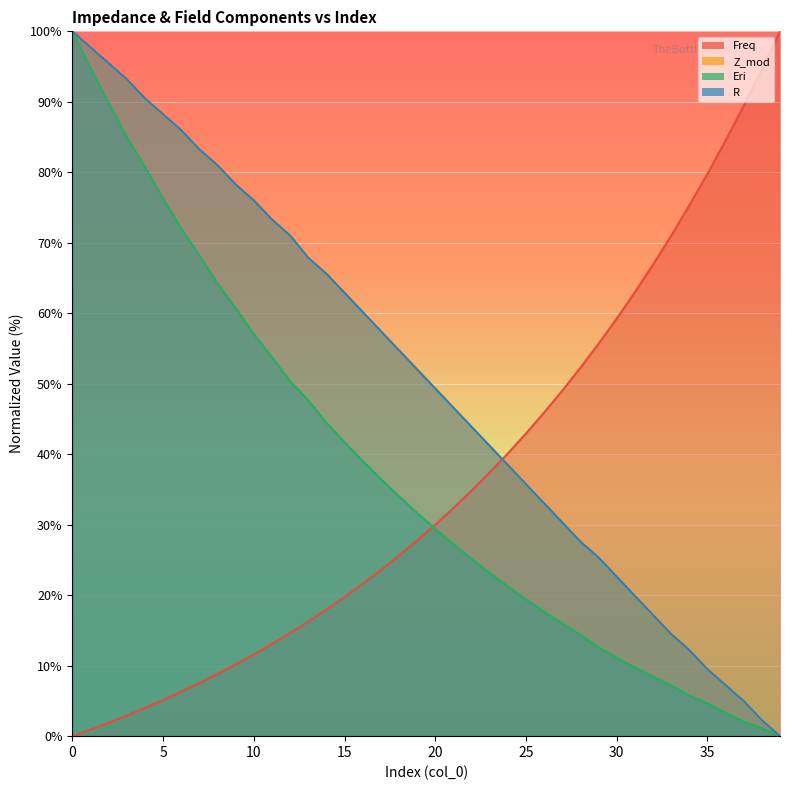

True or false: Eri has more than 0 interior local peaks.

False